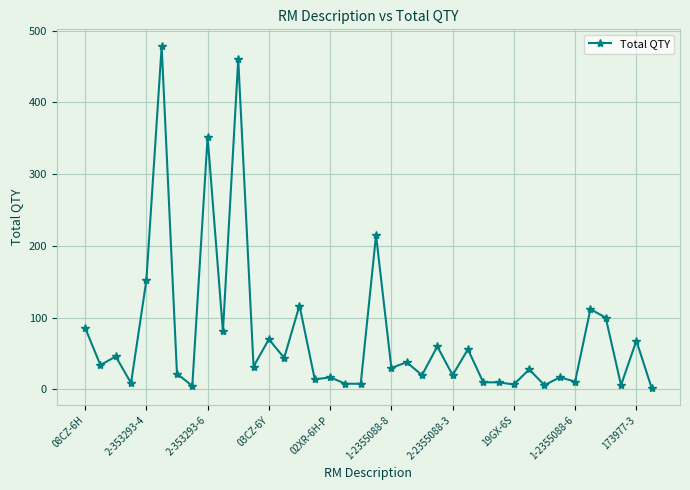

True or false: the data has more than 0 interior local peaks.

True